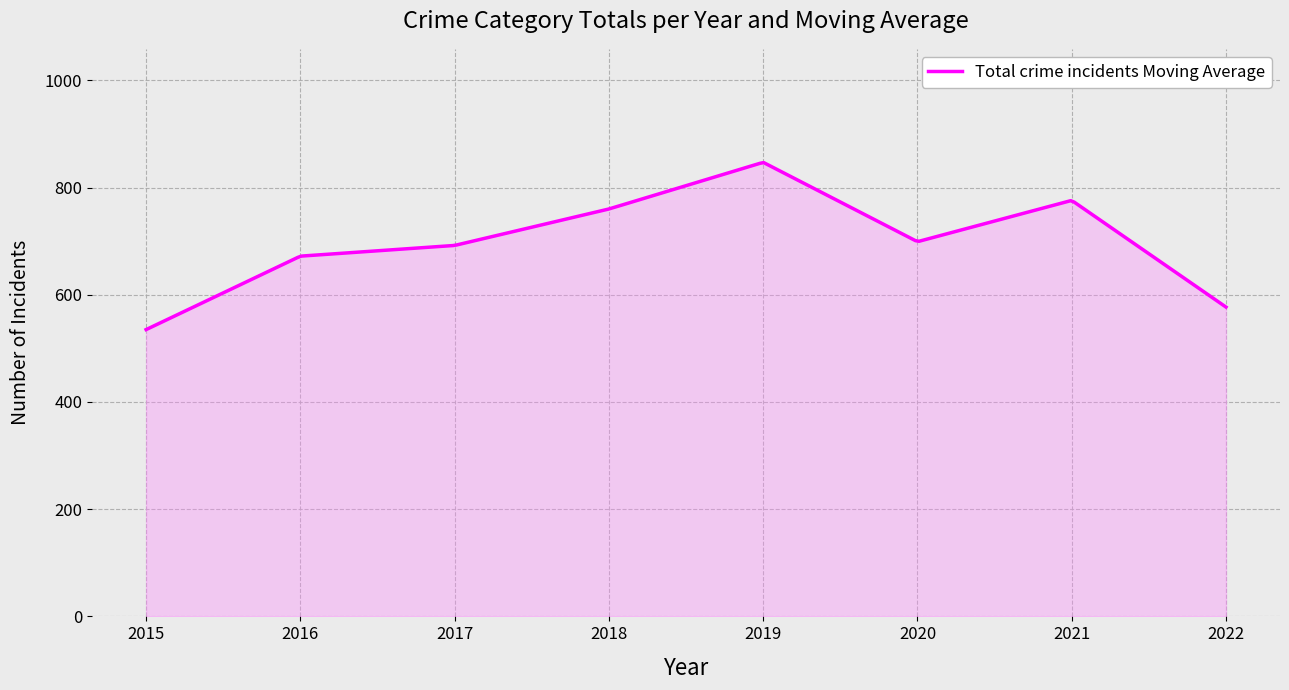

At which category does the chart reach its peak across all series?

2019